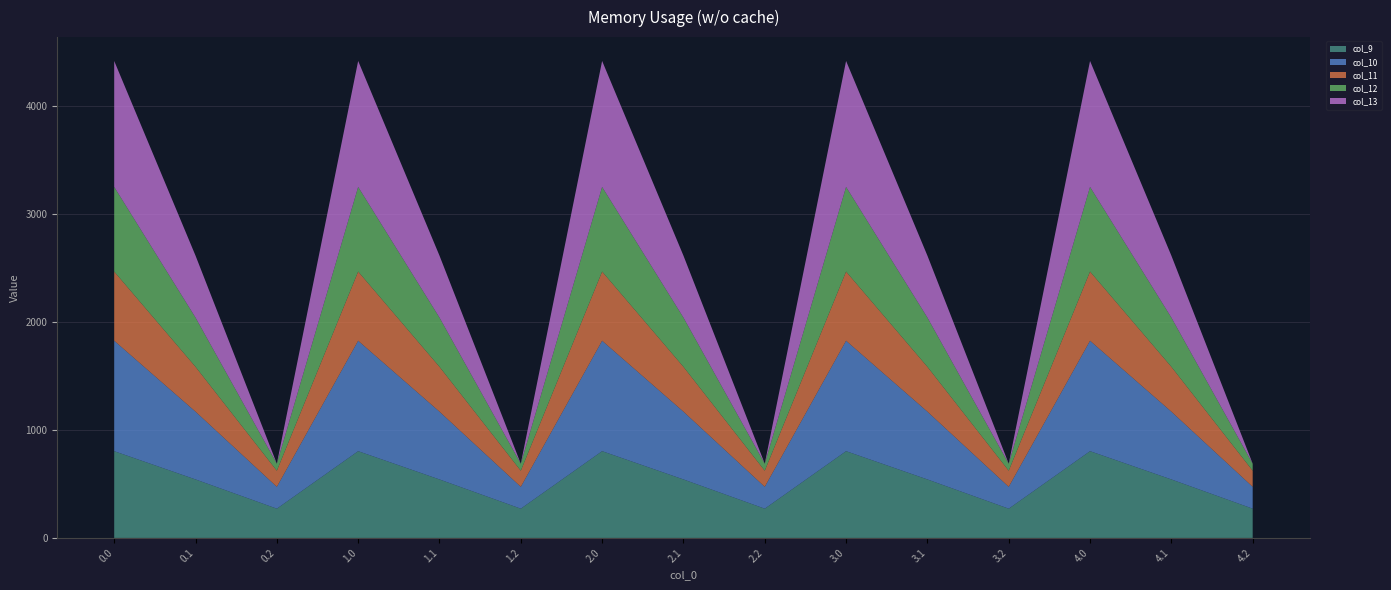

Reading right to left, what are all the values shown in this chart?

col_9: 271.1	542.1	804.0	271.1	542.1	804.0	271.1	542.1	804.0	271.1	542.1	804.0	271.1	542.1	804.0
col_10: 202.5	628.1	1023.2	202.5	628.1	1023.2	202.5	628.1	1023.2	202.5	628.1	1023.2	202.5	628.1	1023.2
col_11: 149.1	415.4	640.9	149.1	415.4	640.9	149.1	415.4	640.9	149.1	415.4	640.9	149.1	415.4	640.9
col_12: 65.2	456.1	784.4	65.2	456.1	784.4	65.2	456.1	784.4	65.2	456.1	784.4	65.2	456.1	784.4
col_13: -104.4	574.0	1167.2	-104.4	574.0	1167.2	-104.4	574.0	1167.2	-104.4	574.0	1167.2	-104.4	574.0	1167.2